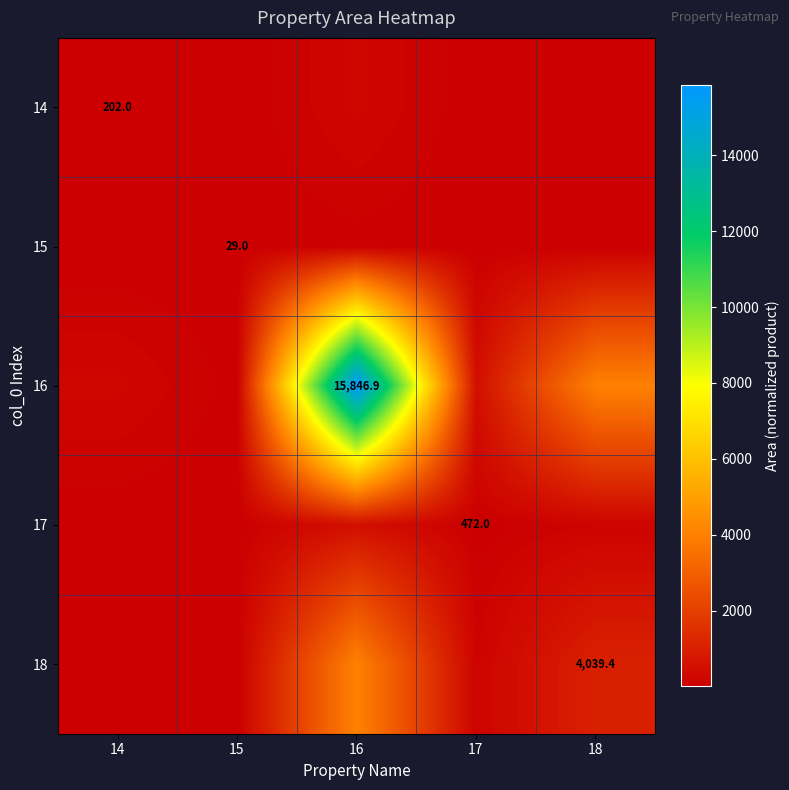

Which series has the largest range (max minus min)?

16